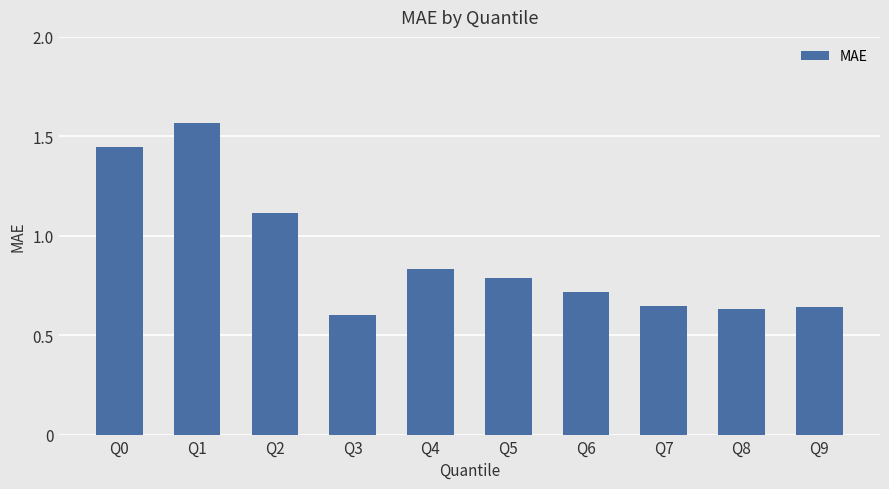

Count the values in the range 0 to 1.

7